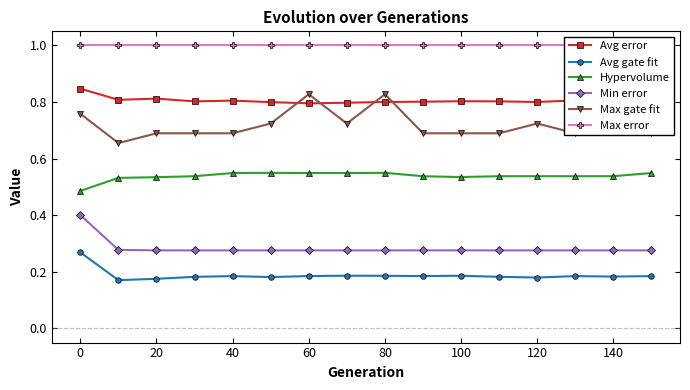

Is the value of Hypervolume at 40 greater than the value of Avg error at 140?

No